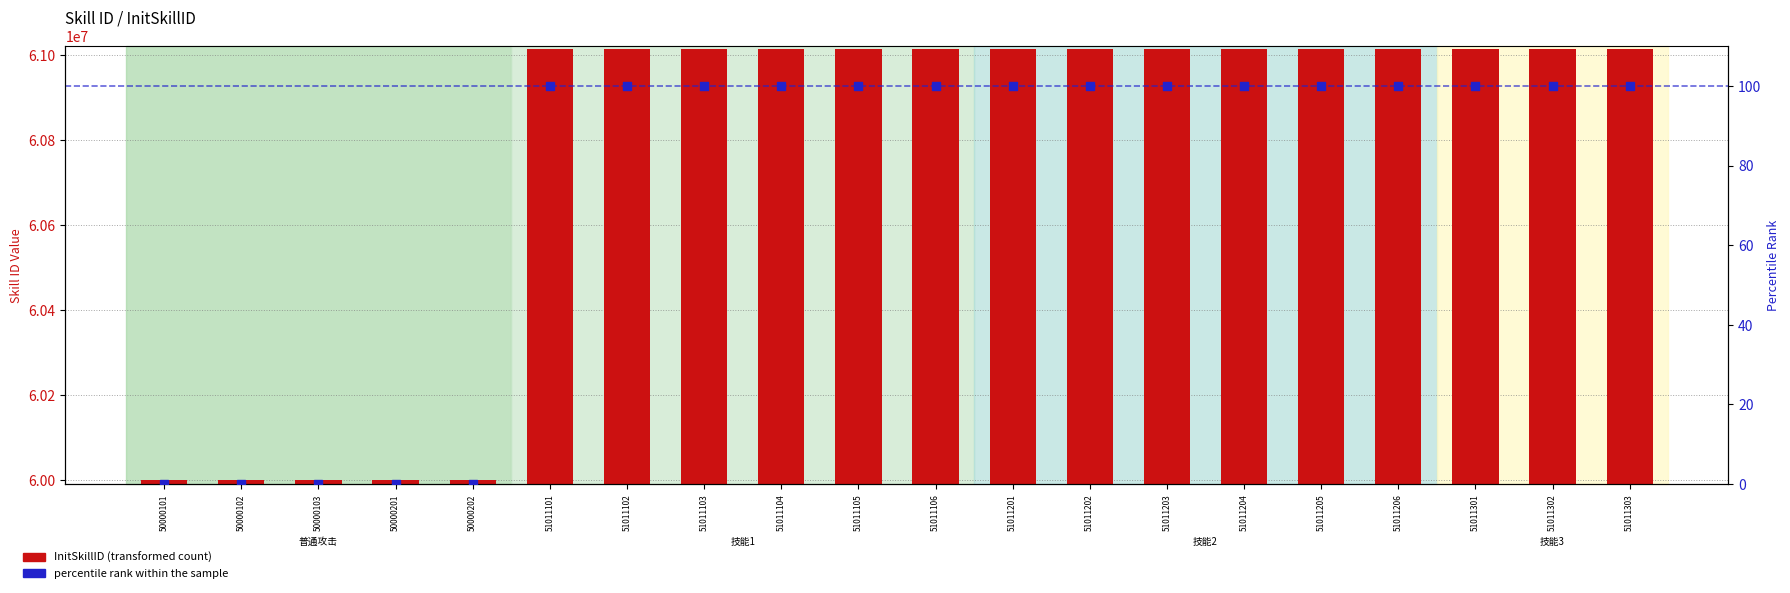

What is the total value across all series at 50000202?

60000302.0